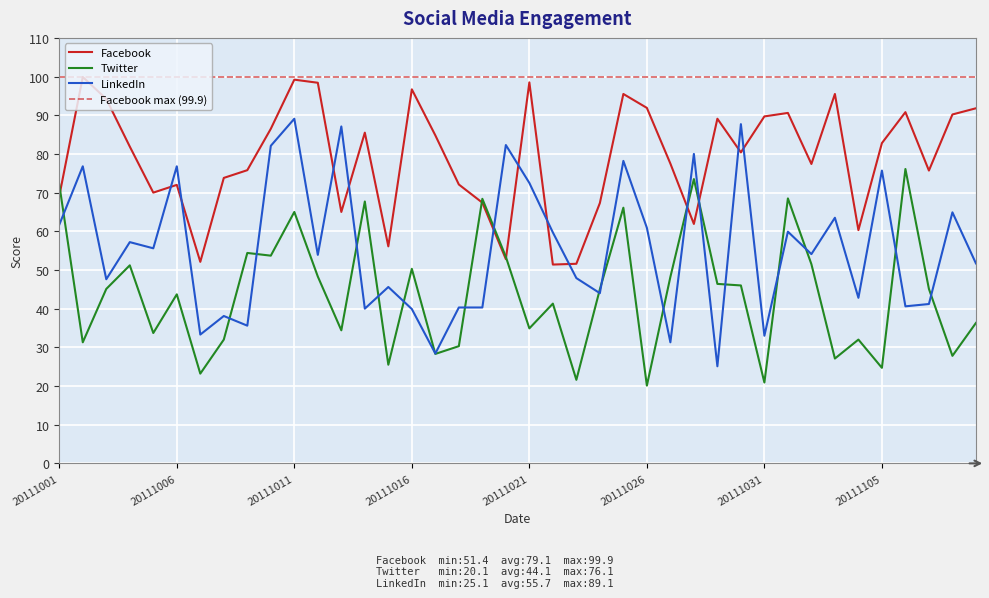

What is the sum of all LinkedIn values?

2226.4